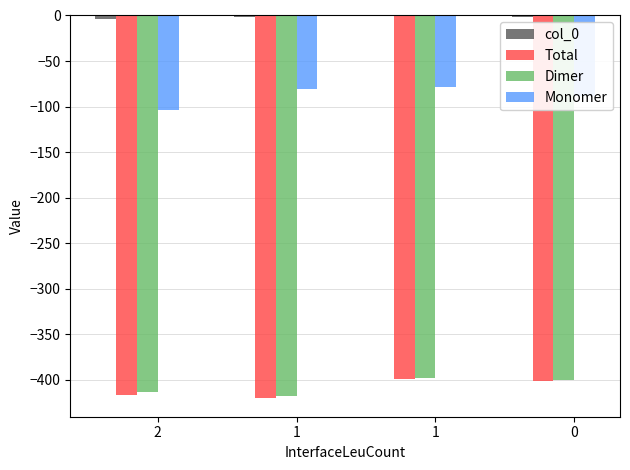

What is the value of the Dimer bar at the 4th from the left?

-400.0